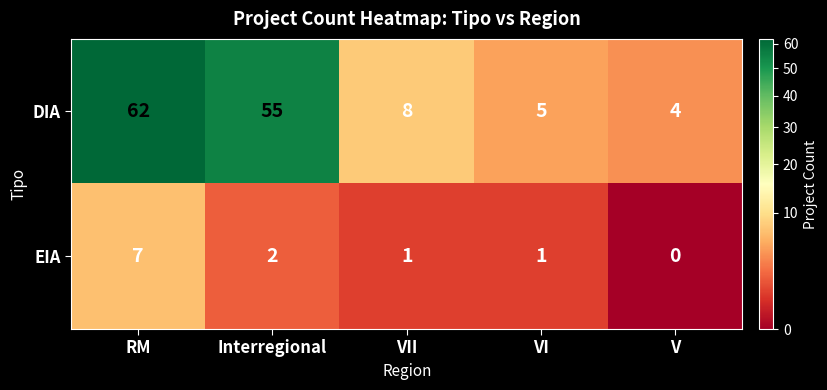

How many data points in DIA are less than 8?

2